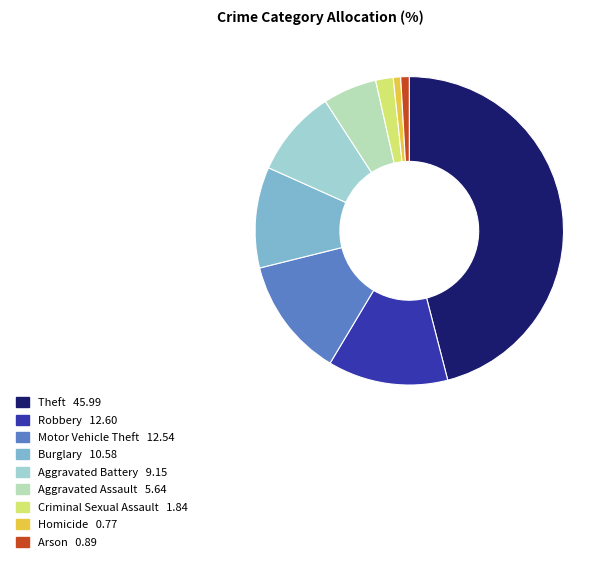

Is it true that Homicide is 1% of the pie?

True